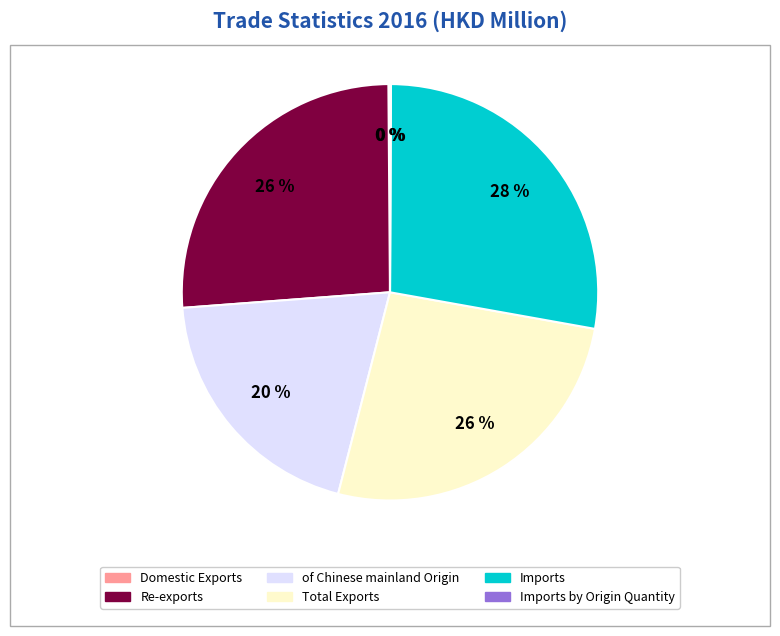

To the nearest percent, what is the difference between the largest and smallest slice percentages?

28%